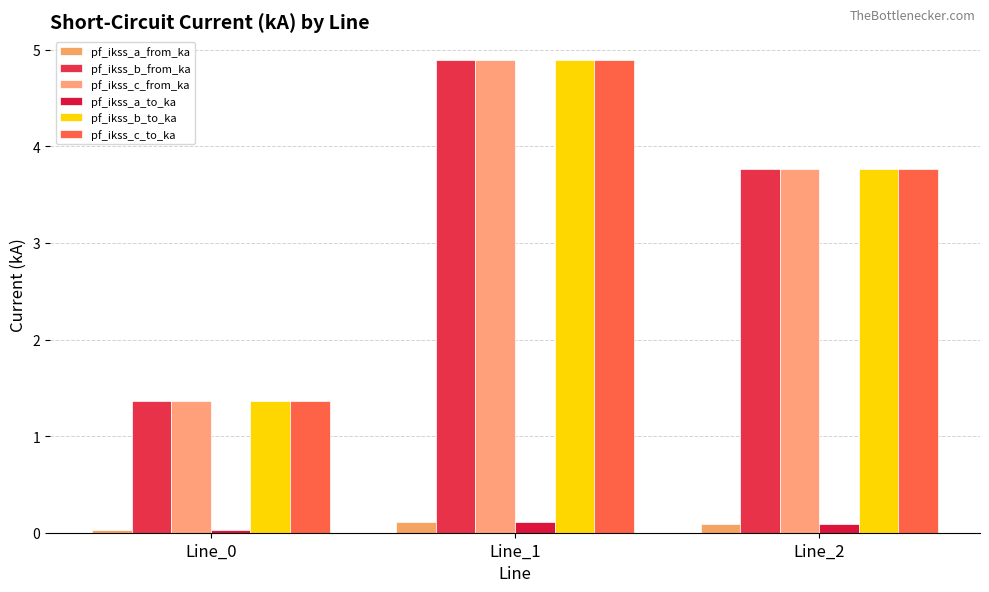

Does the chart contain any negative values?

No